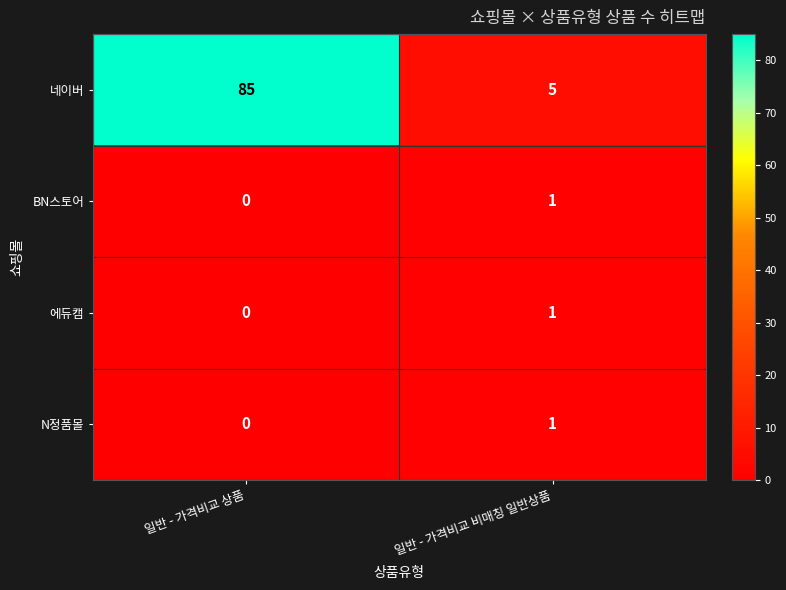

What is the total value across all series at 일반 - 가격비교 비매칭 일반상품?

8